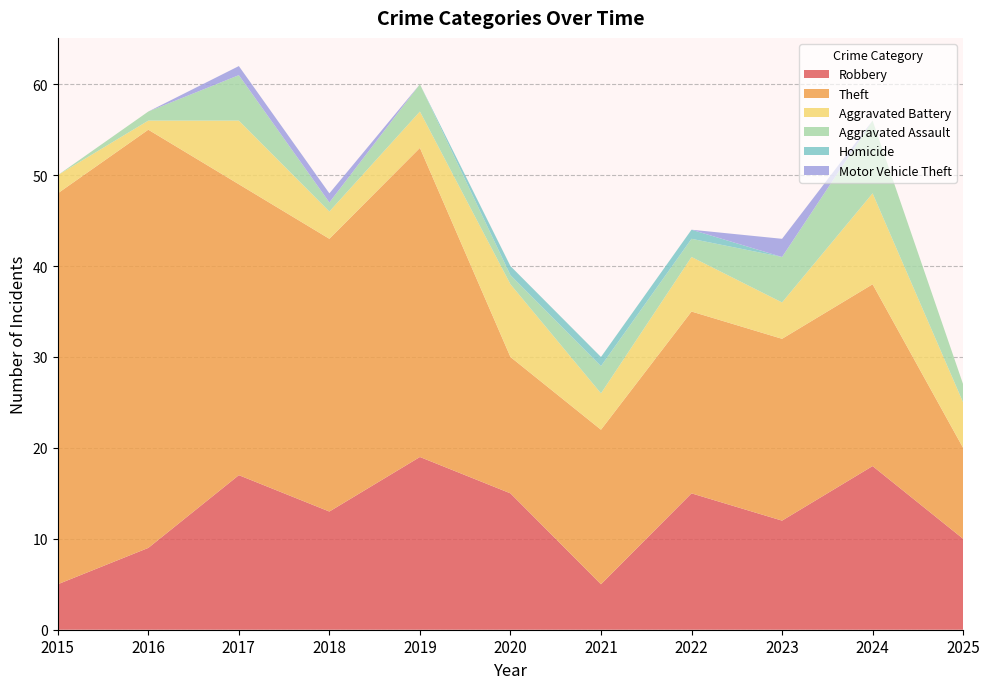

Reading left to right, transcribe all the data shown in this chart.

Robbery: 5	9	17	13	19	15	5	15	12	18	10
Theft: 43	46	32	30	34	15	17	20	20	20	10
Aggravated Battery: 2	1	7	3	4	8	4	6	4	10	5
Aggravated Assault: 0	1	5	1	3	1	3	2	5	8	2
Homicide: 0	0	0	0	0	1	1	1	0	0	0
Motor Vehicle Theft: 0	0	1	1	0	0	0	0	2	0	0